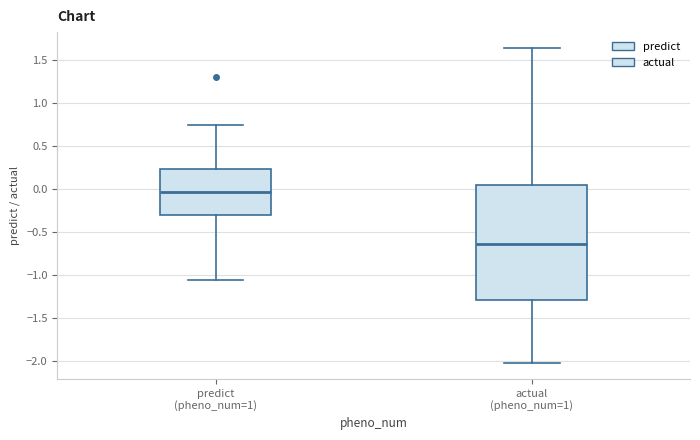

Reading left to right, transcribe this box plot: for each box, give where its median line is, the range the box spans, and where its two whiskers end, as read against the y-axis. The values are not printed on the chart, so give them approximately, as read against the axis.

predict (pheno_num=1): median -0.05, box -0.30 to 0.25, whiskers -1.05 to 0.75
actual (pheno_num=1): median -0.65, box -1.30 to 0.05, whiskers -2.00 to 1.65